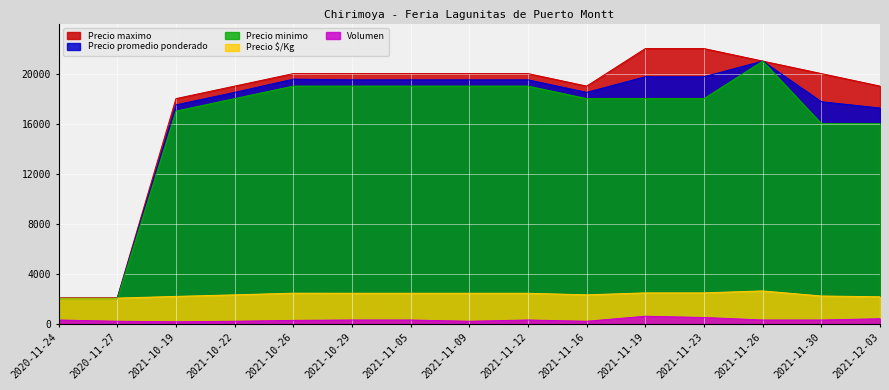

True or false: Precio promedio ponderado and Precio $/Kg intersect in this chart.

False